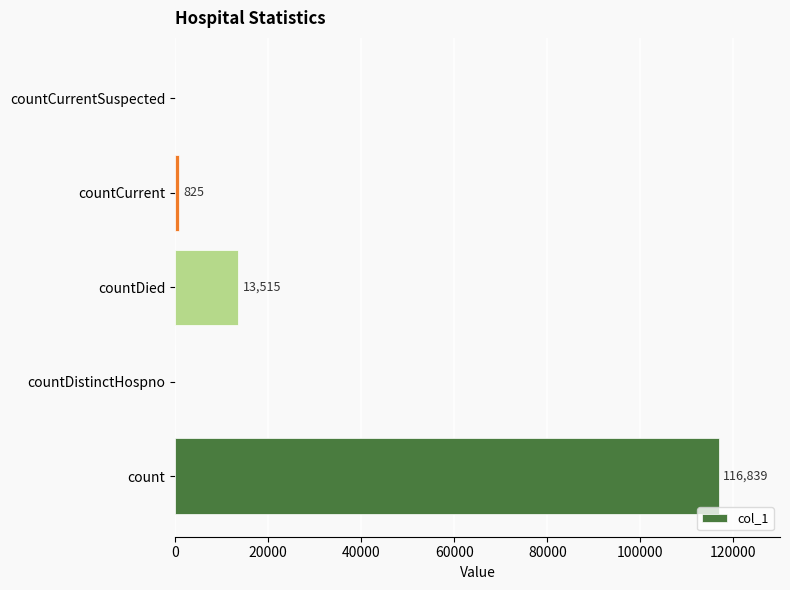

True or false: the data shows -78703 at countCurrentSuspected.

False